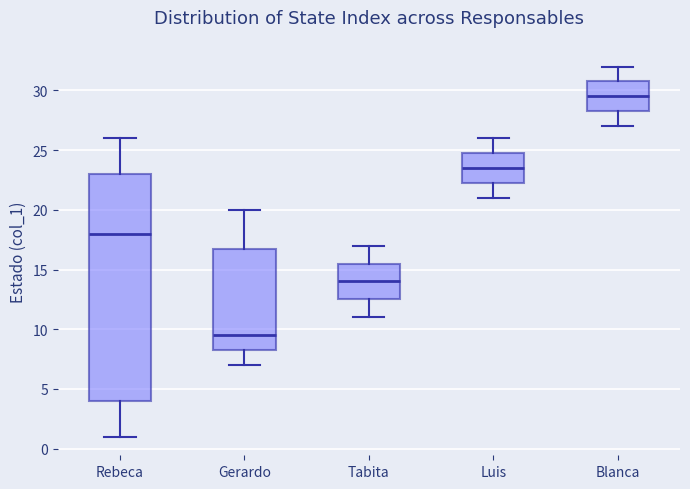

Reading left to right, transcribe this box plot: for each box, give where its median line is, the range the box spans, and where its two whiskers end, as read against the y-axis. The values are not printed on the chart, so give them approximately, as read against the axis.

Rebeca: median 18.0, box 4.0 to 23.0, whiskers 1.0 to 26.0
Gerardo: median 9.5, box 8.5 to 17.0, whiskers 7.0 to 20.0
Tabita: median 14.0, box 12.5 to 15.5, whiskers 11.0 to 17.0
Luis: median 23.5, box 22.5 to 25.0, whiskers 21.0 to 26.0
Blanca: median 29.5, box 28.5 to 31.0, whiskers 27.0 to 32.0